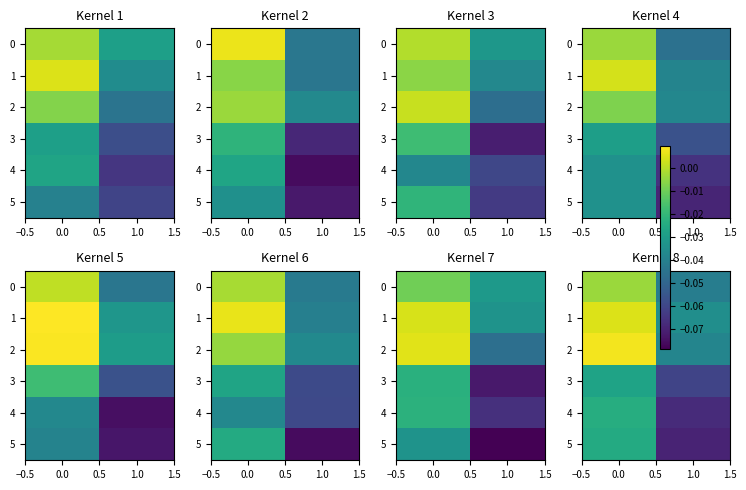

How many positive values does the 1 series have?

1